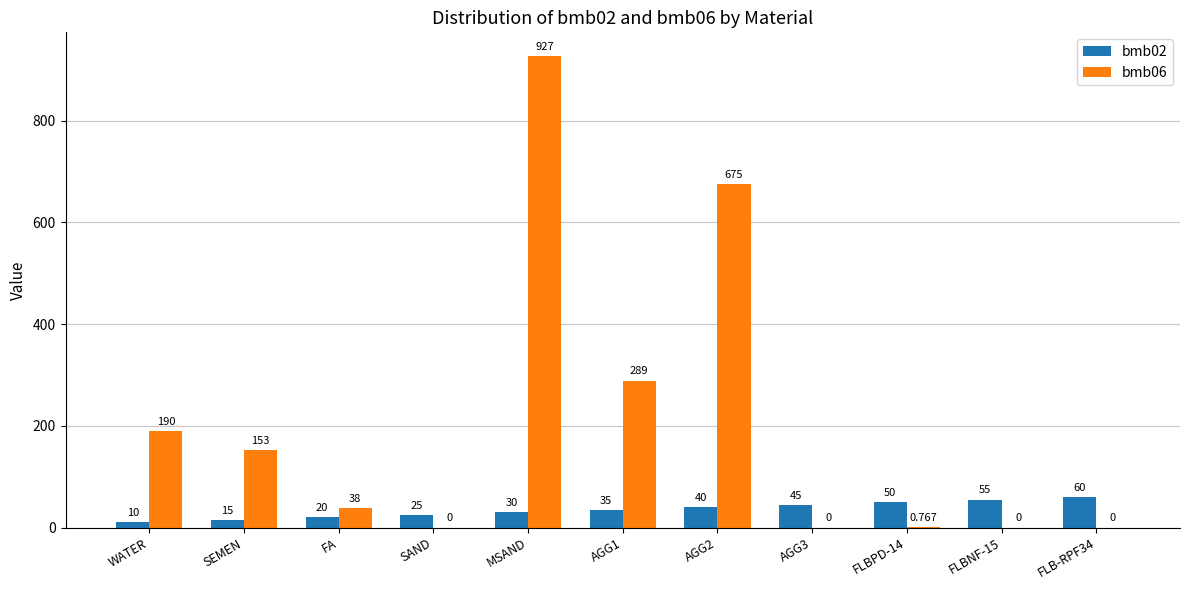

Which series has the largest total across all categories?

bmb06